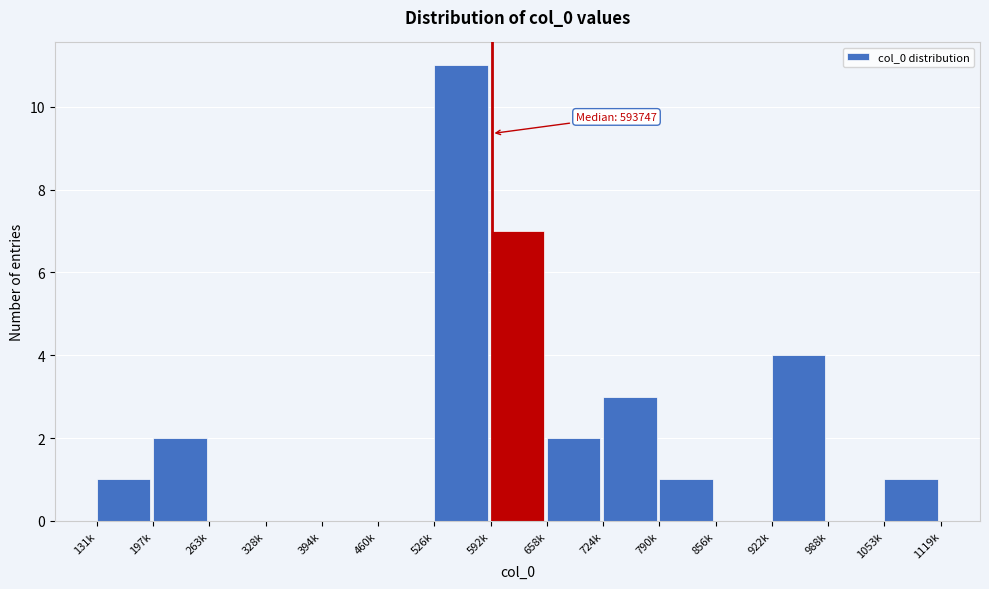

Reading left to right, transcribe all the data shown in this chart.

131k=1	197k=2	263k=0	328k=0	394k=0	460k=0	526k=11	592k=7	658k=2	724k=3	790k=1	856k=0	922k=4	988k=0	1053k=1